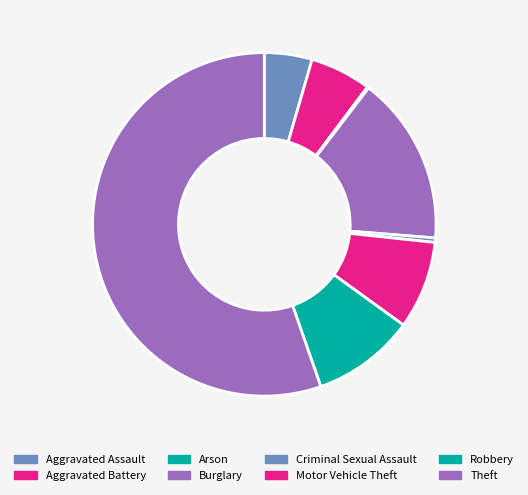

To the nearest percent, what percentage of the pie is Aggravated Assault?

4%